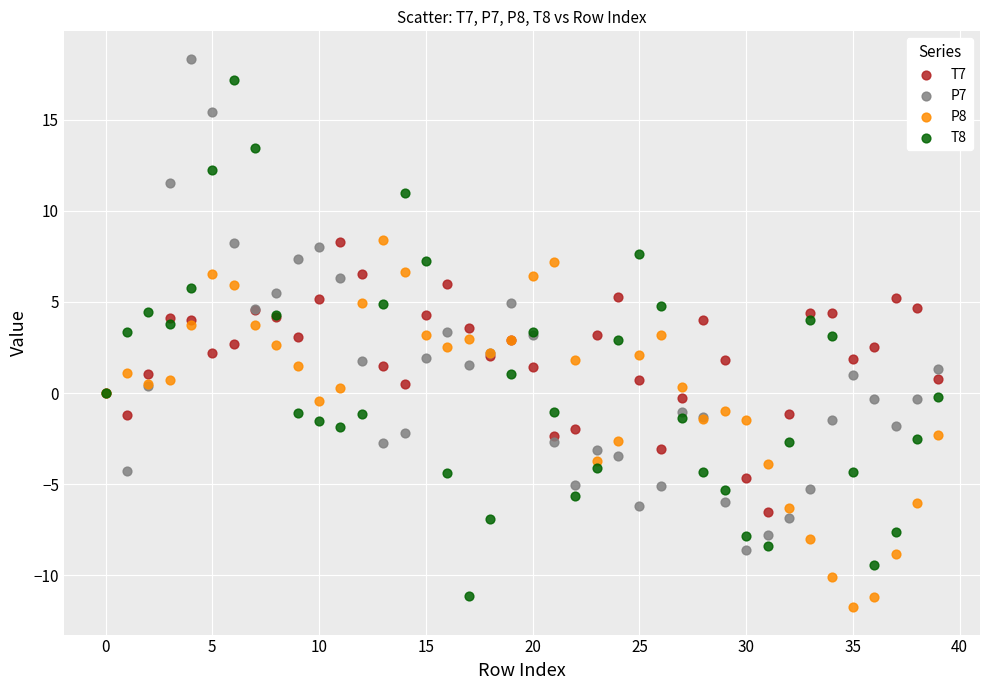

Which series contains the highest Y value?

P7